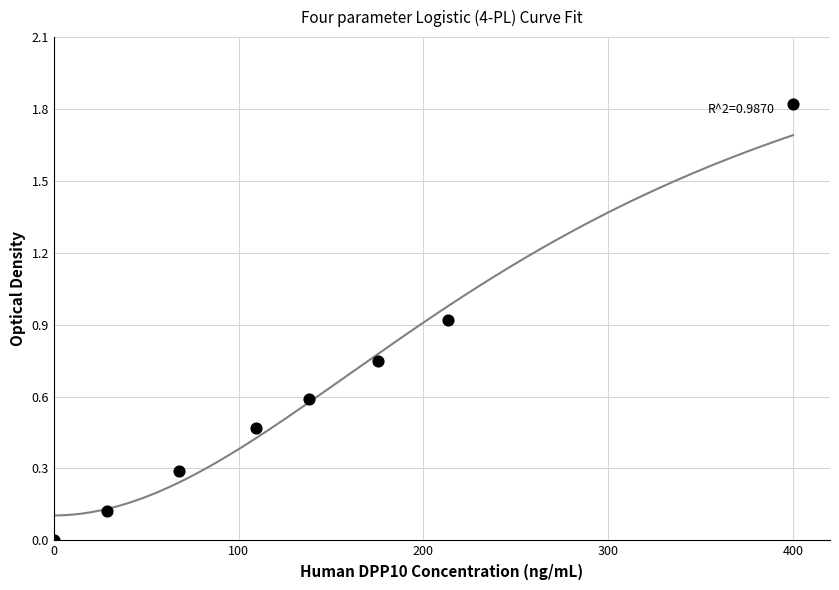

What is the average X value?

141.7